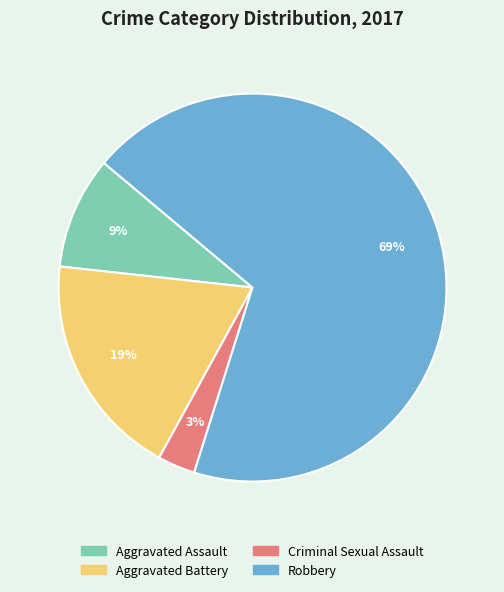

To the nearest percent, what is the difference between the Aggravated Battery and Robbery slice percentages?

50%